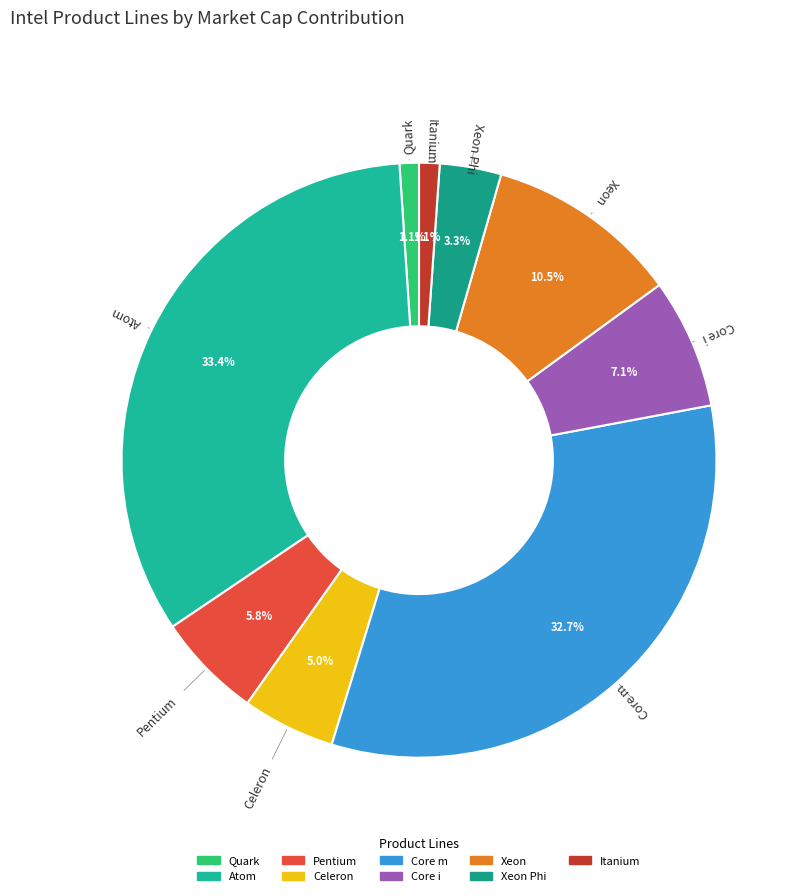

How many segments does this pie chart have?

9